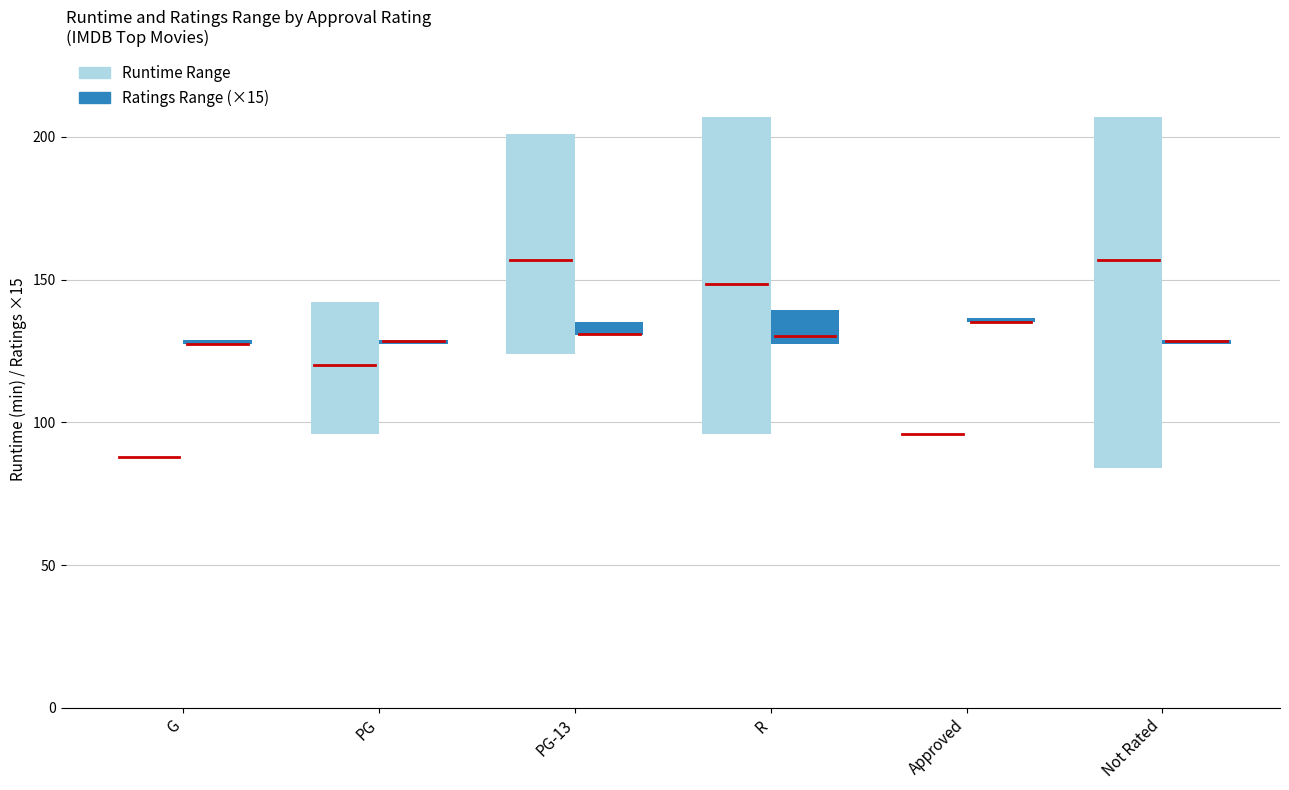

True or false: Ratings_min has a value of 2.8 at Not Rated.

False